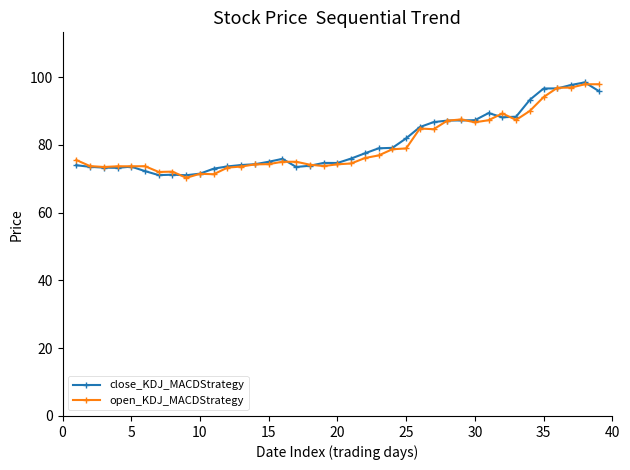

What is the minimum value for close_KDJ_MACDStrategy?

71.0